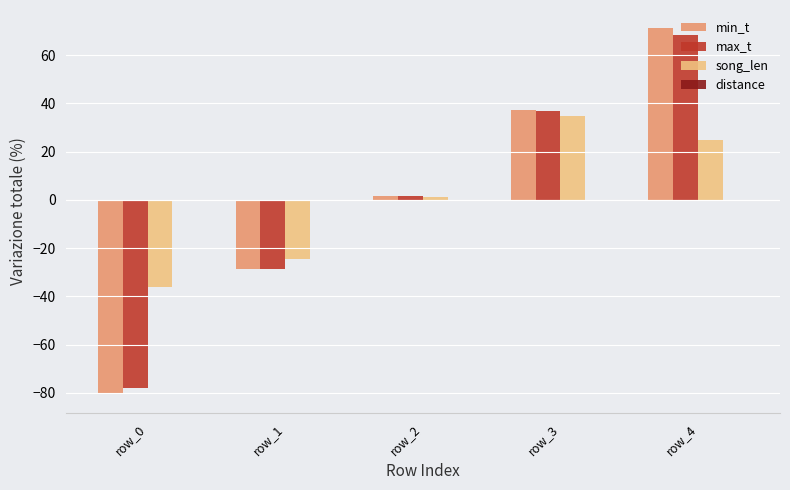

What is the difference between the min_t values at row_2 and row_4?

69.7